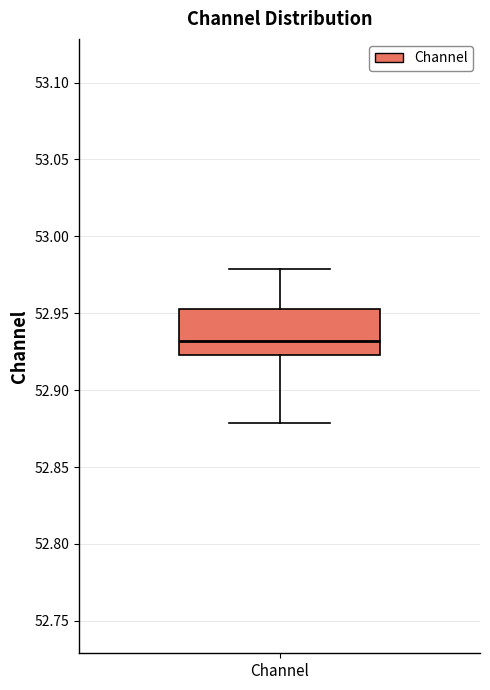

Read this box plot against the y-axis: the position of the median line, the range covered by the box, and the ends of both whiskers. The values are not printed on the chart, so give them approximately, as read against the axis.

median 52.930, box 52.925 to 52.955, whiskers 52.880 to 52.980